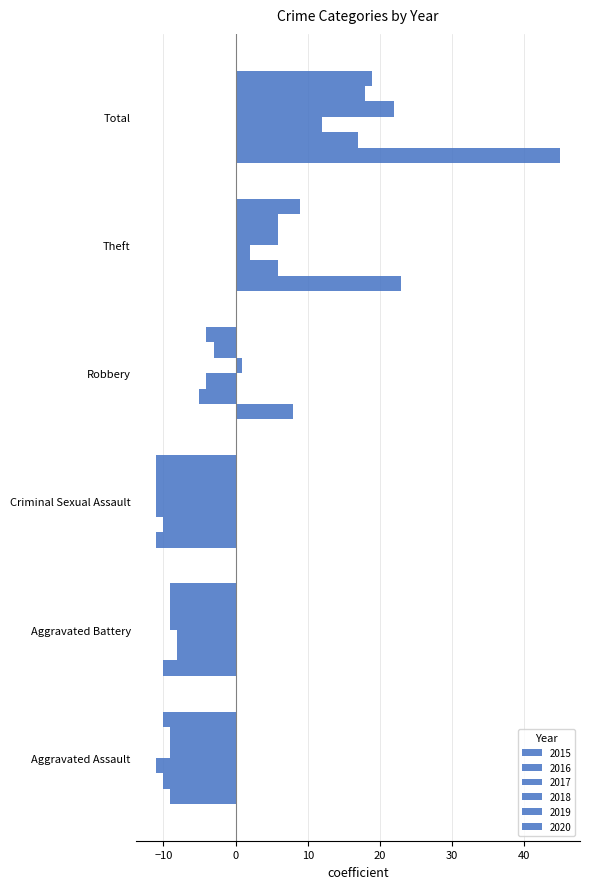

Reading right to left, what are all the values shown in this chart?

2015: Total=44.9	Theft=22.9	Robbery=7.9	Criminal Sexual Assault=-11.1	Aggravated Battery=-10.1	Aggravated Assault=-9.1
2016: Total=16.9	Theft=5.9	Robbery=-5.1	Criminal Sexual Assault=-10.1	Aggravated Battery=-8.1	Aggravated Assault=-10.1
2017: Total=11.9	Theft=1.9	Robbery=-4.1	Criminal Sexual Assault=-11.1	Aggravated Battery=-8.1	Aggravated Assault=-11.1
2018: Total=21.9	Theft=5.9	Robbery=0.9	Criminal Sexual Assault=-11.1	Aggravated Battery=-9.1	Aggravated Assault=-9.1
2019: Total=17.9	Theft=5.9	Robbery=-3.1	Criminal Sexual Assault=-11.1	Aggravated Battery=-9.1	Aggravated Assault=-9.1
2020: Total=18.9	Theft=8.9	Robbery=-4.1	Criminal Sexual Assault=-11.1	Aggravated Battery=-9.1	Aggravated Assault=-10.1